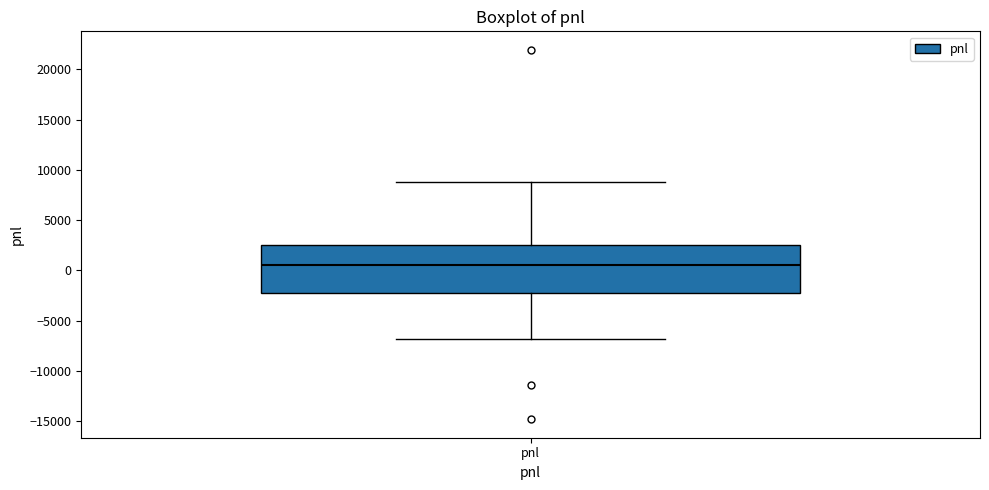

Read this box plot against the y-axis: the position of the median line, the range covered by the box, and the ends of both whiskers. The values are not printed on the chart, so give them approximately, as read against the axis.

median 500, box -2500 to 2500, whiskers -7000 to 9000